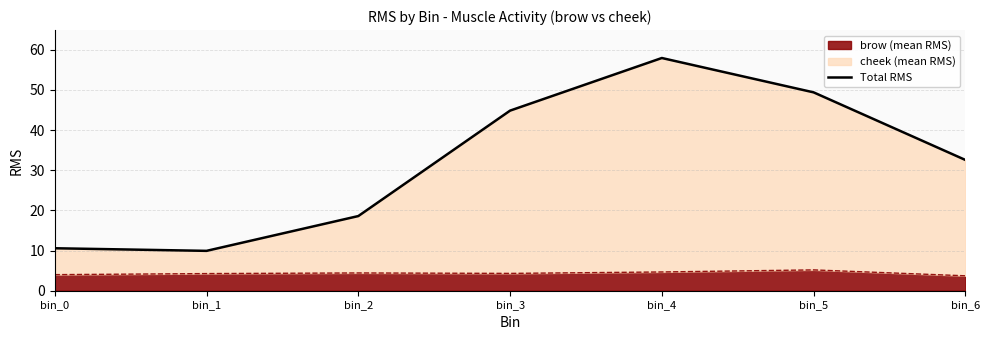

What is the sum of the values at bin_2 and bin_1?

28.5